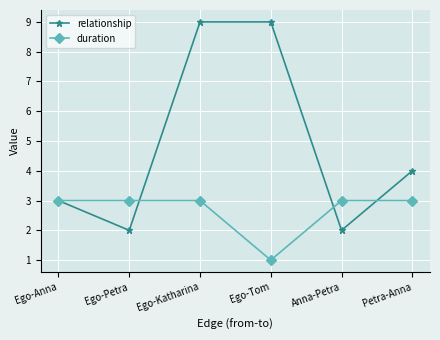

What value does the relationship series have at Ego-Tom?

9